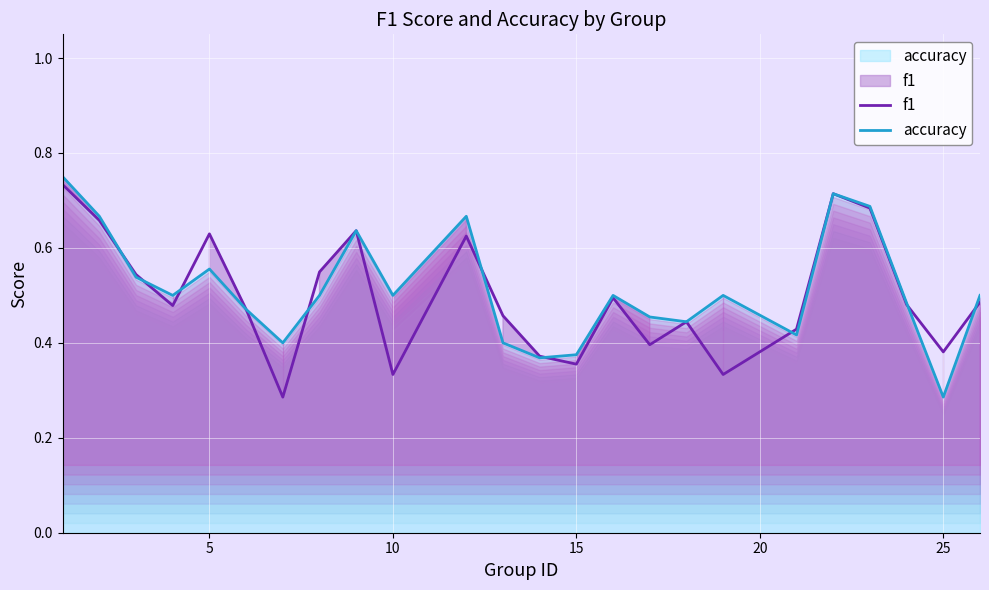

How many f1 values are between 0 and 1?

24